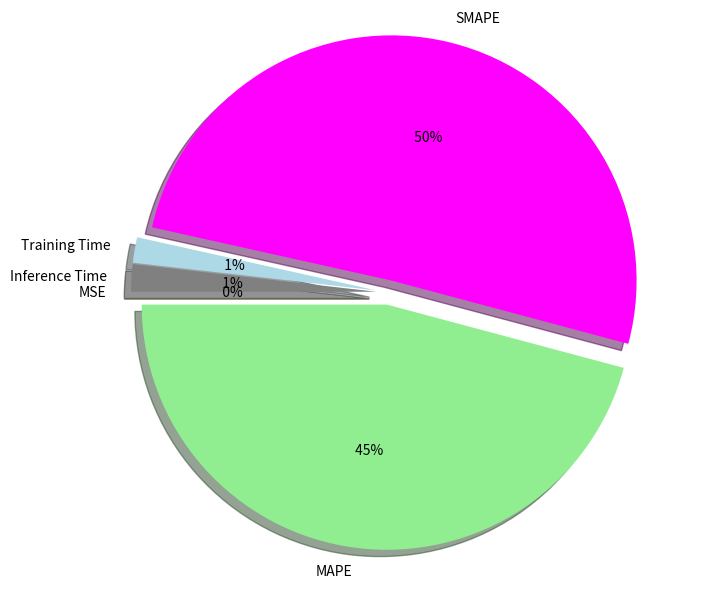

Rank the categories by value from lowest to highest.

MSE, Training Time, Inference Time, MAPE, SMAPE